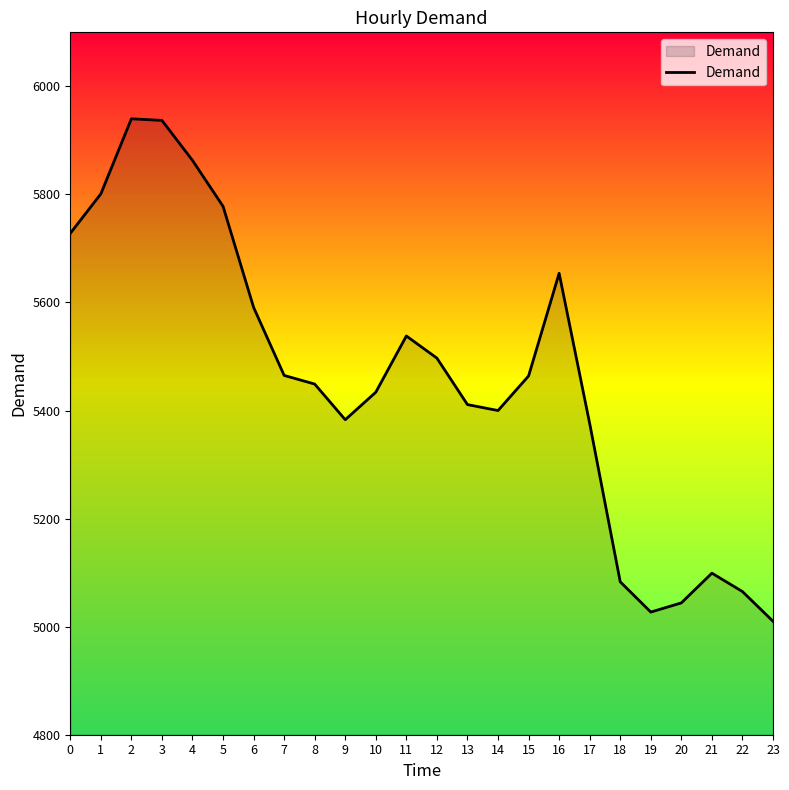

How many values are below 5464?

12